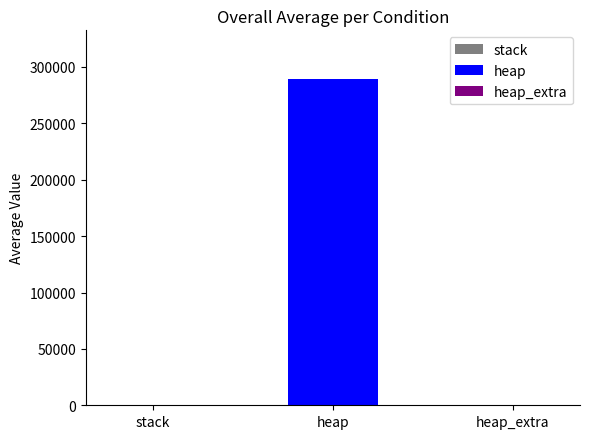

What is the sum of the values at stack and heap?

289144.6